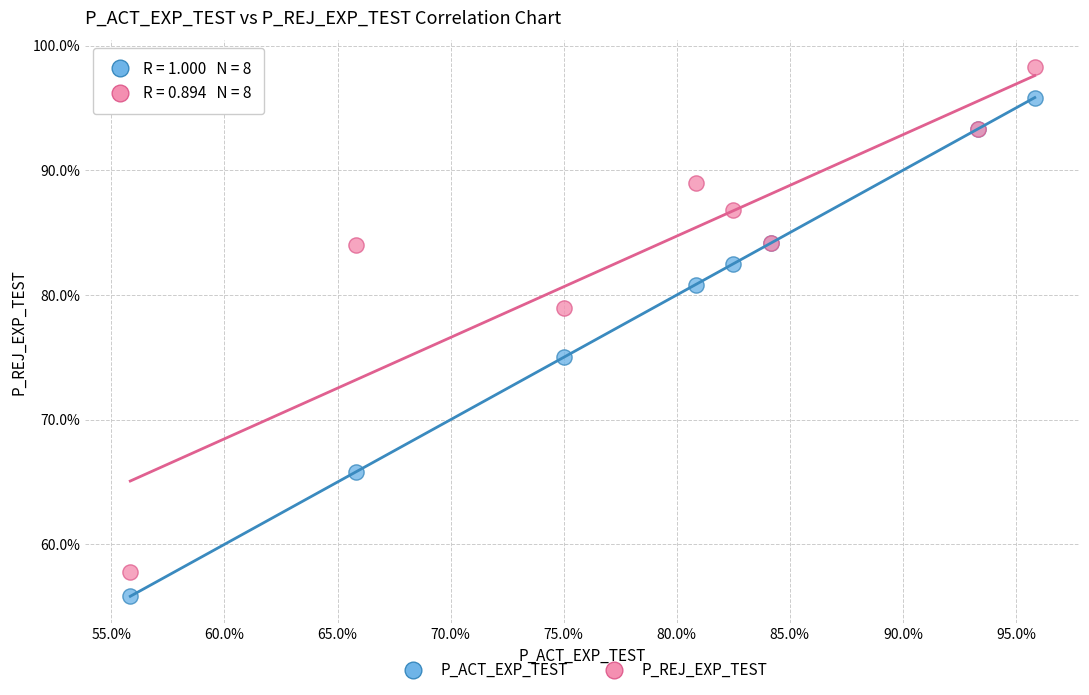

What are all the series names shown in the legend?

P_ACT_EXP_TEST, P_REJ_EXP_TEST